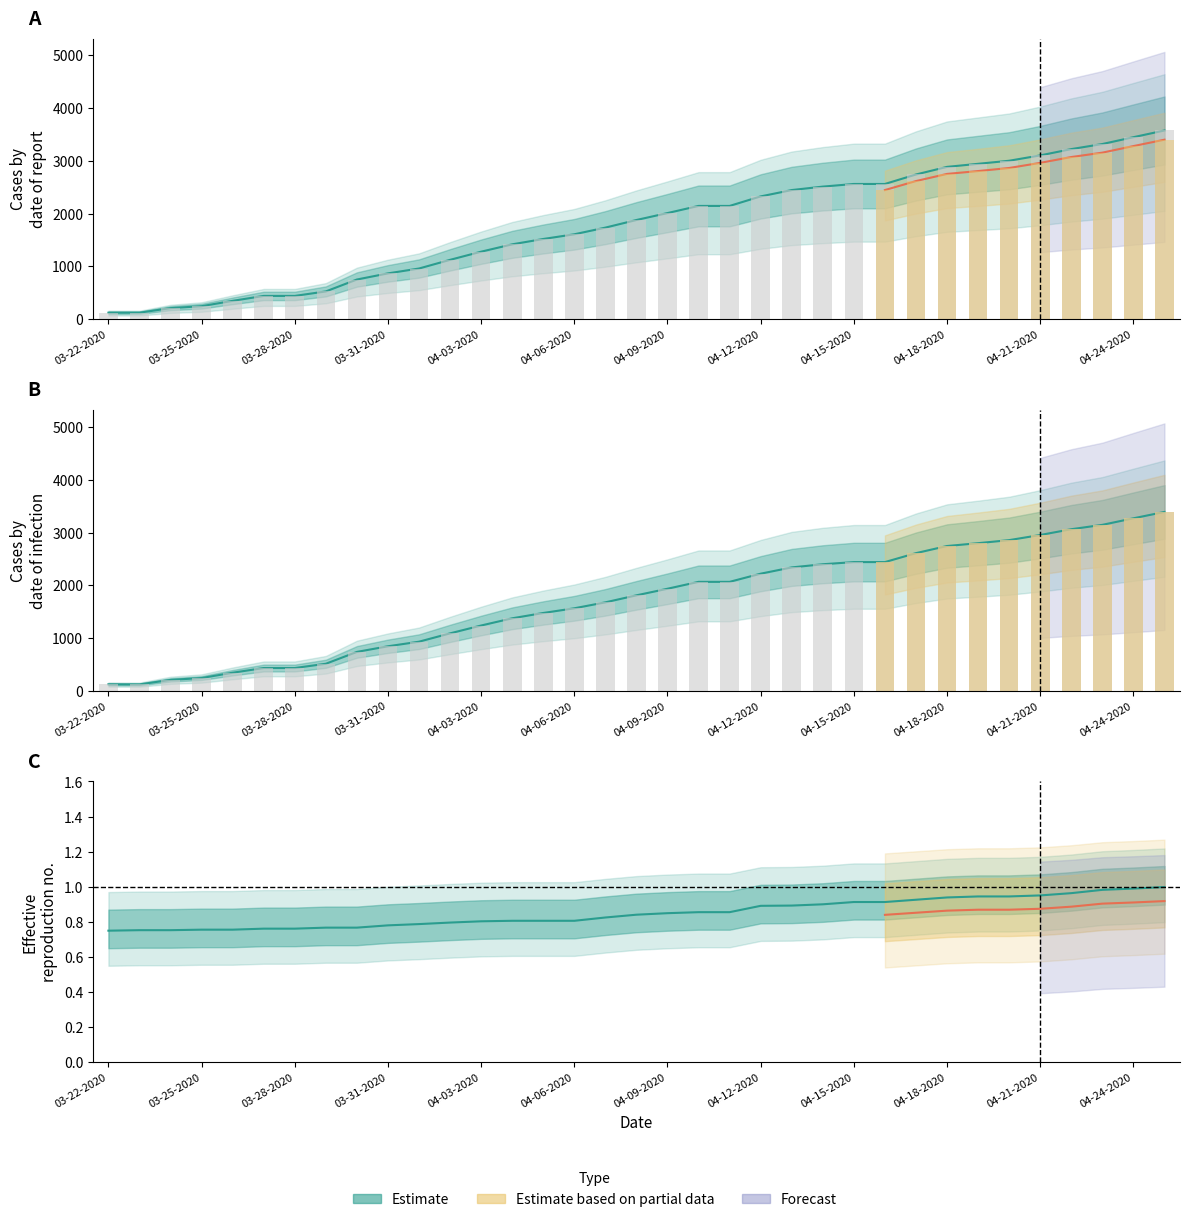

What is the difference between the Confirmed values at 04-10-2020 and 03-27-2020?

1701.0